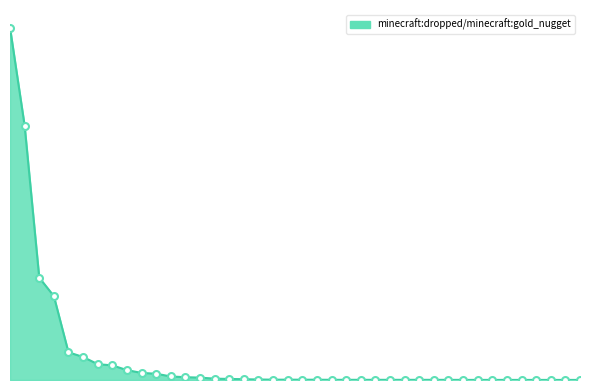

What is the sum of all values?

8791945